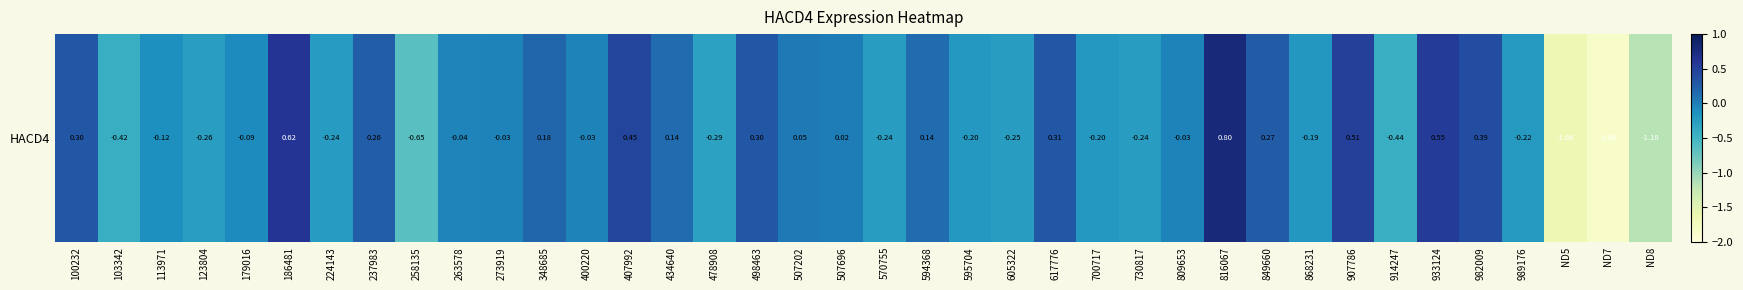

Which label corresponds to the smallest value in the chart?

ND7